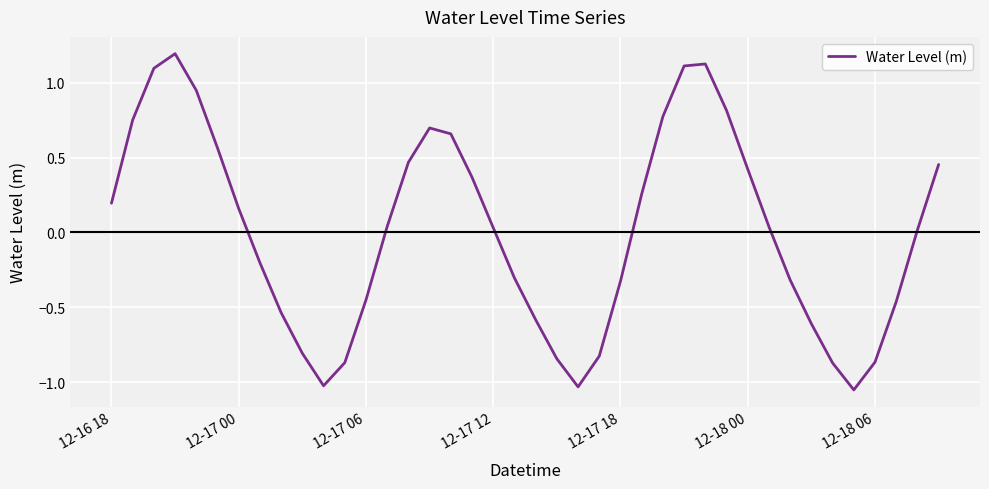

What is the maximum value shown in the chart?

1.2